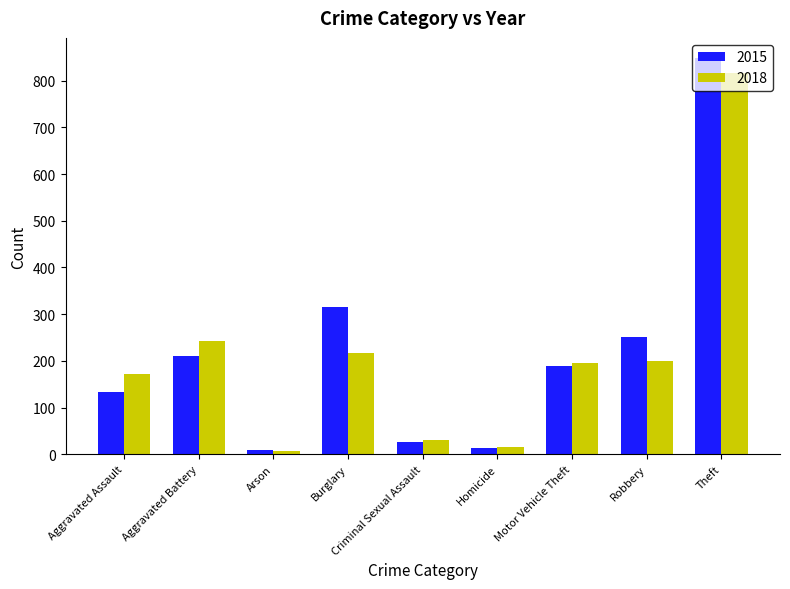

Reading right to left, extract all data points from this chart.

2015: 849	251	189	13	26	316	9	211	133
2018: 816	200	196	15	31	216	7	242	171